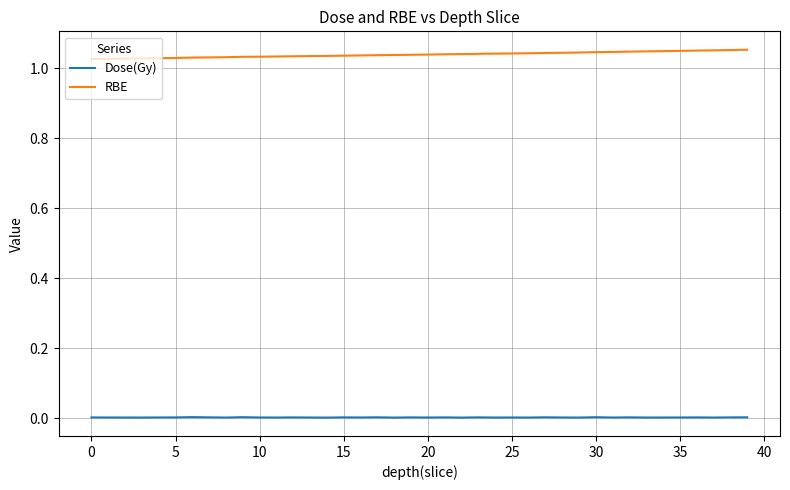

Rank the series by their maximum value, from lowest to highest.

Dose(Gy), RBE